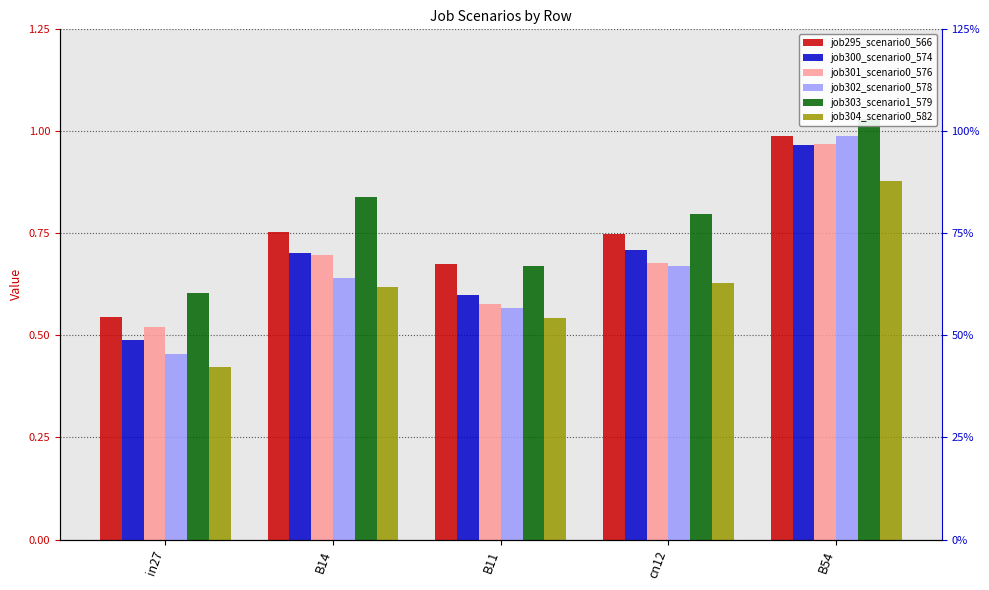

What is the label of the 3rd bar from the right?

B11